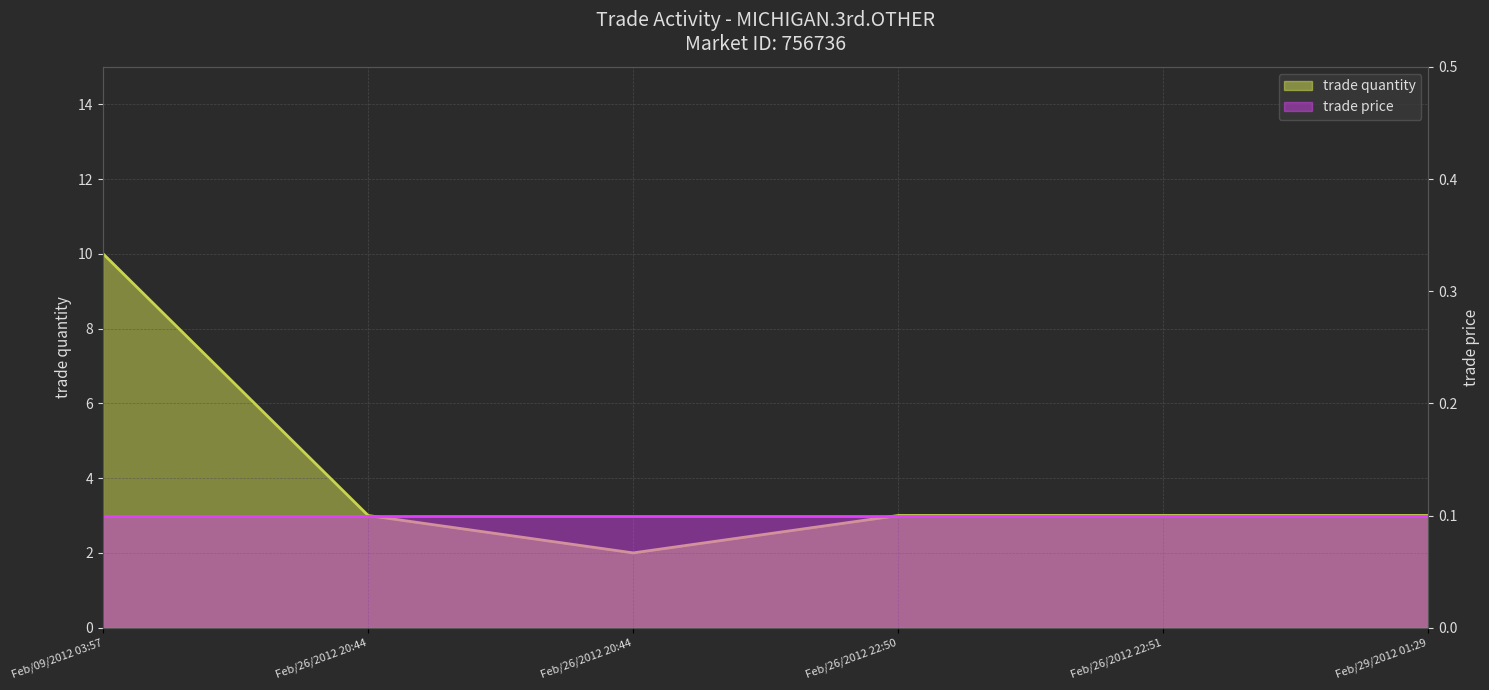

The chart shows a value of 2 at Feb/26/2012 20:44. True or false?

True